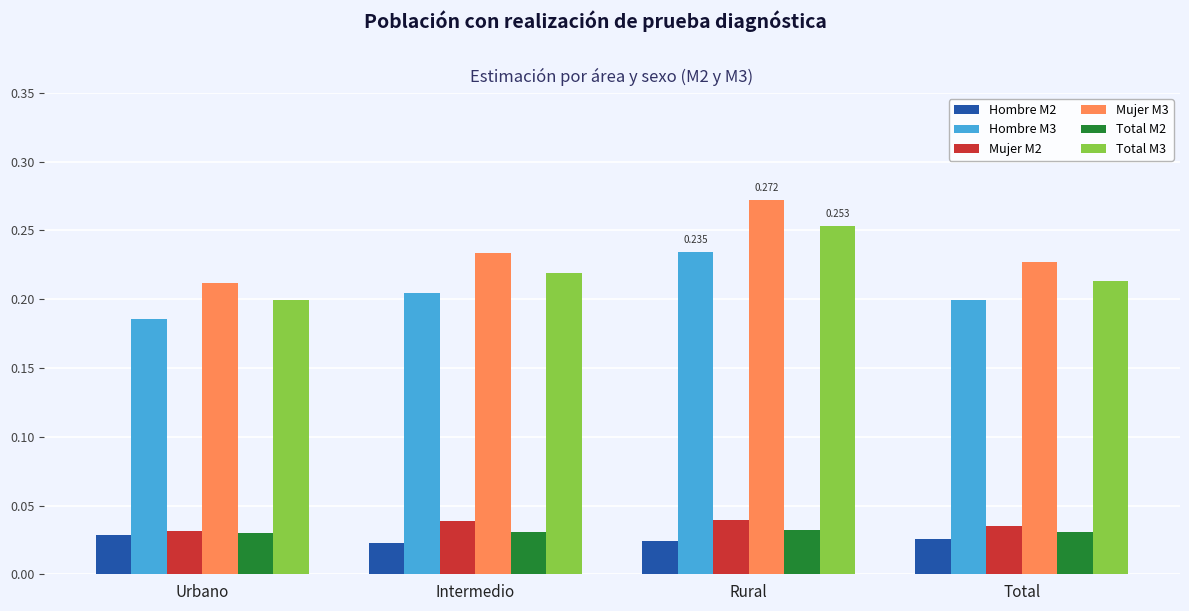

What is the sum of the Mujer M3 values at Total and Intermedio?

0.5